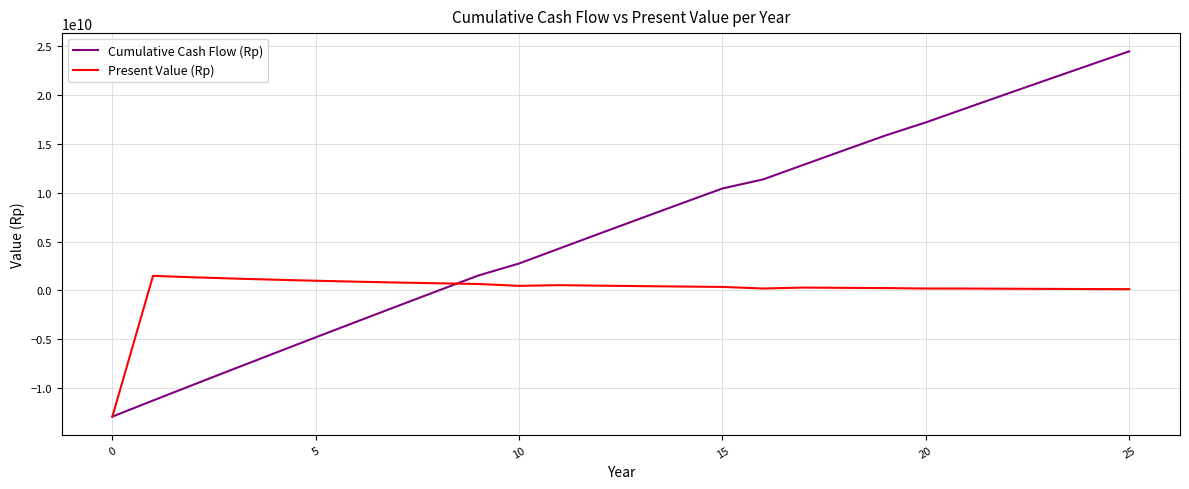

Which series has the largest total across all categories?

Cumulative Cash Flow (Rp)